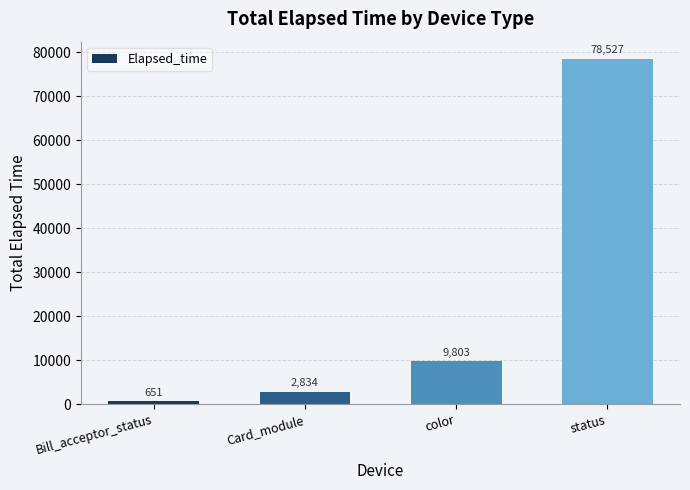

Rank the categories by value from lowest to highest.

Bill_acceptor_status, Card_module, color, status